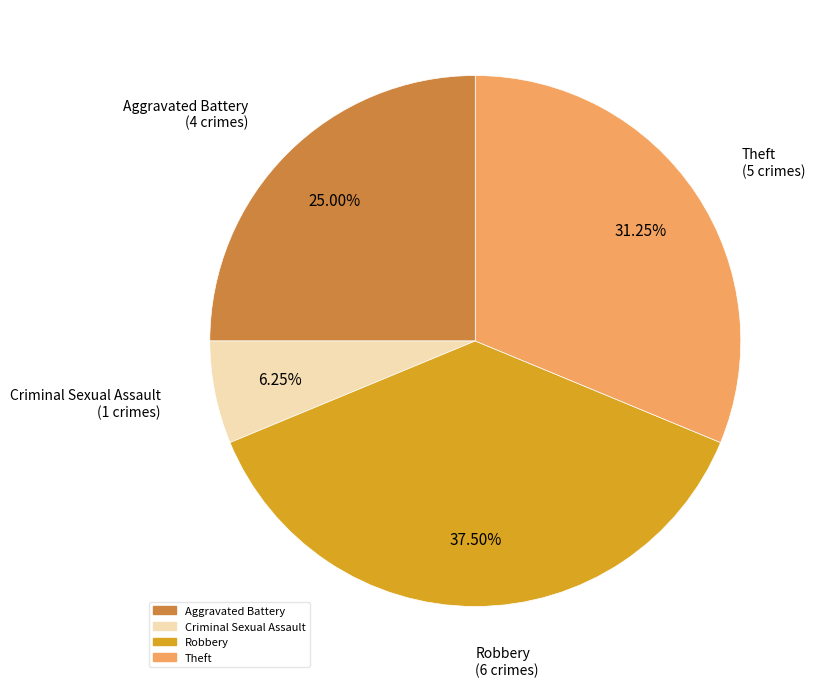

Is there a majority slice in this chart?

No